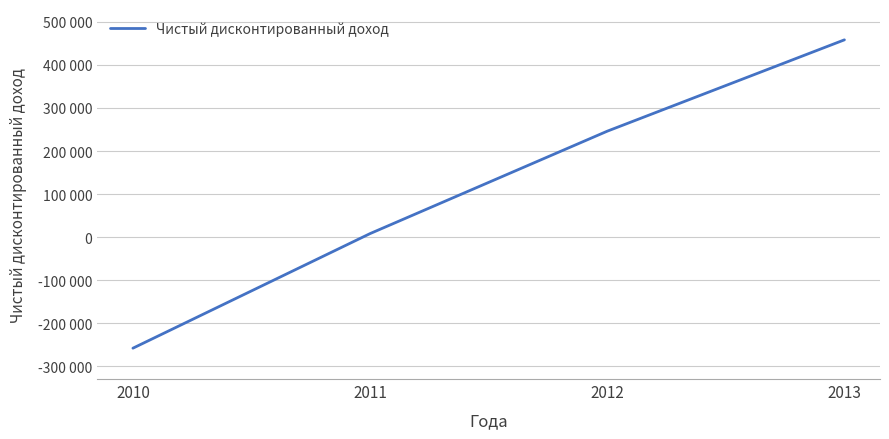

The value at 2010 is -63974. True or false?

False